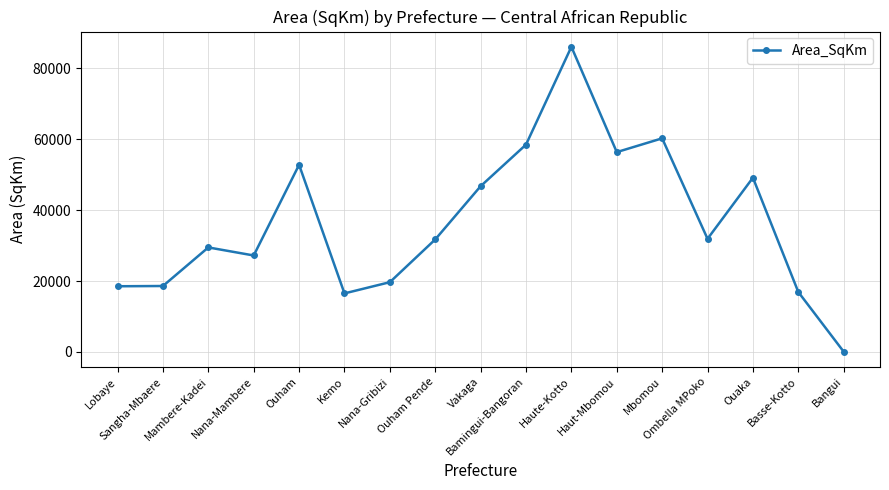

How many series are shown in this chart?

1